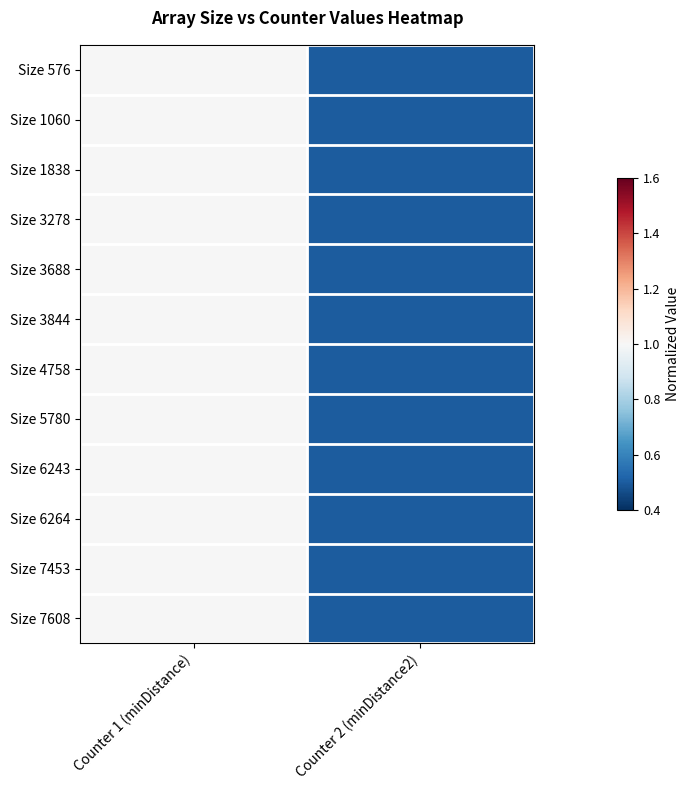

Rank the series at Counter 1 (minDistance) from lowest to highest value.

Size 576, Size 1060, Size 1838, Size 3278, Size 3688, Size 3844, Size 4758, Size 5780, Size 6243, Size 6264, Size 7453, Size 7608